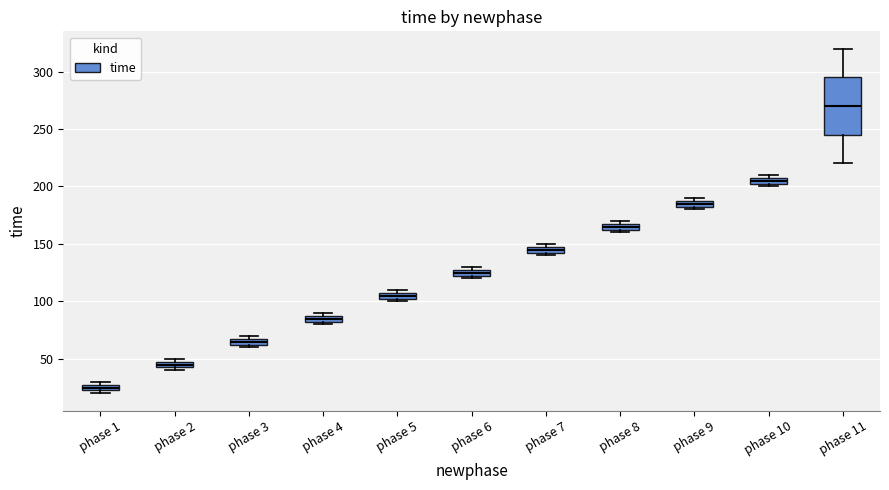

Which box is the tallest, from its lower edge to its upper edge?

phase 11